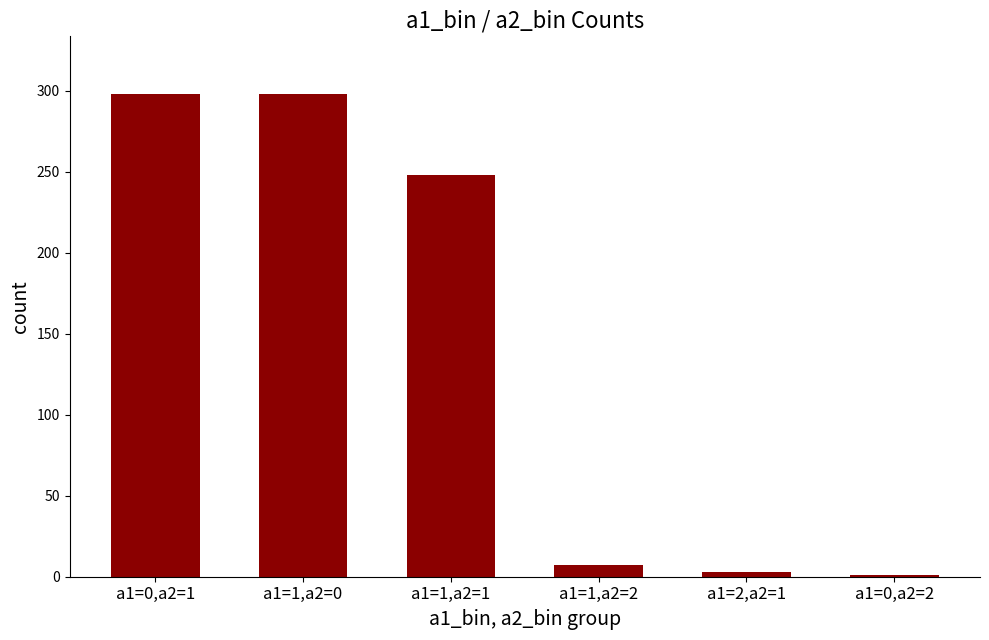

What is the greatest value displayed?

298